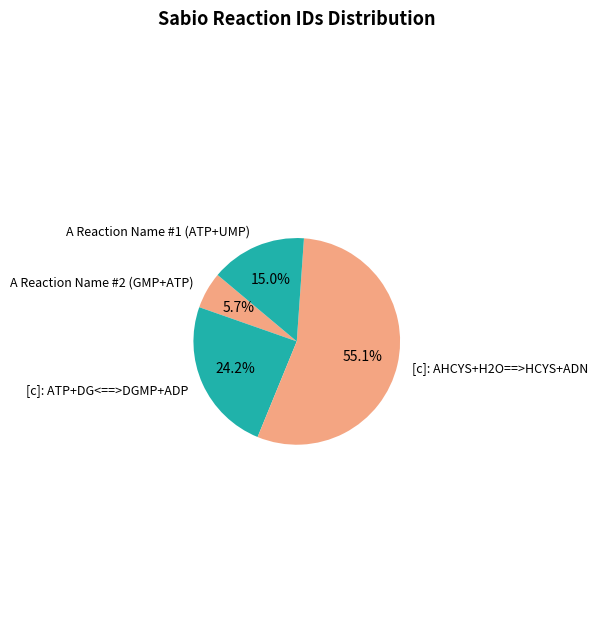

Is there any slice that represents more than half of the pie?

Yes